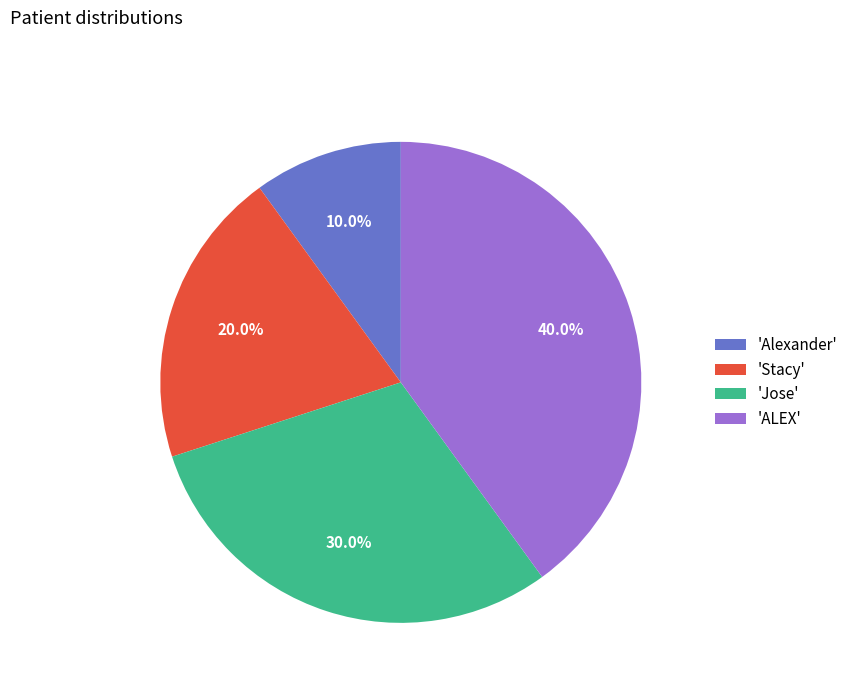

Rank the categories by value from lowest to highest.

'Alexander', 'Stacy', 'Jose', 'ALEX'